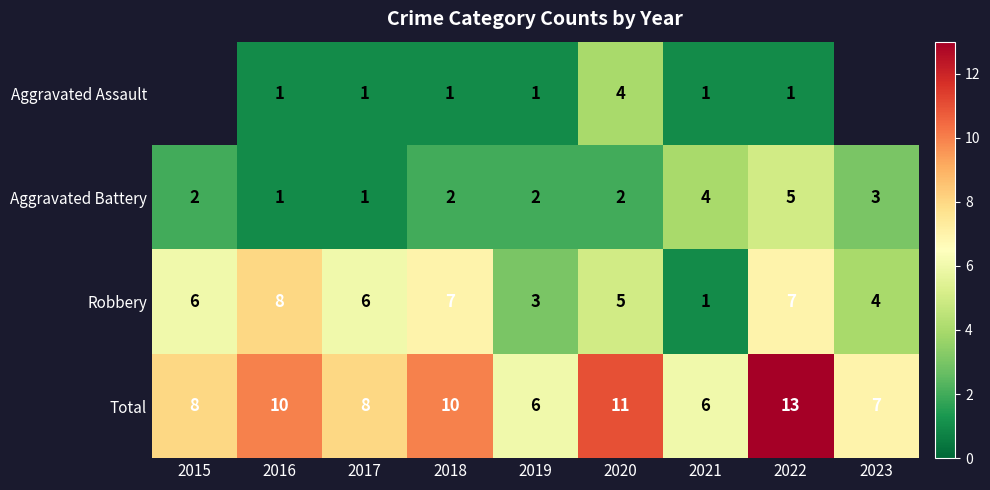

How many series are shown in this chart?

4